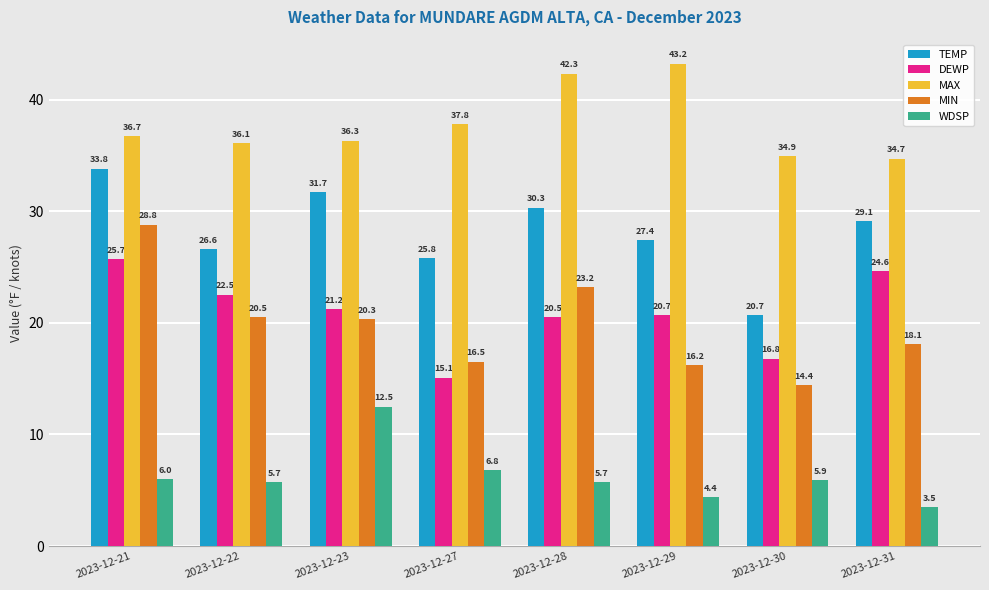

What are all the series names shown in the legend?

TEMP, DEWP, MAX, MIN, WDSP